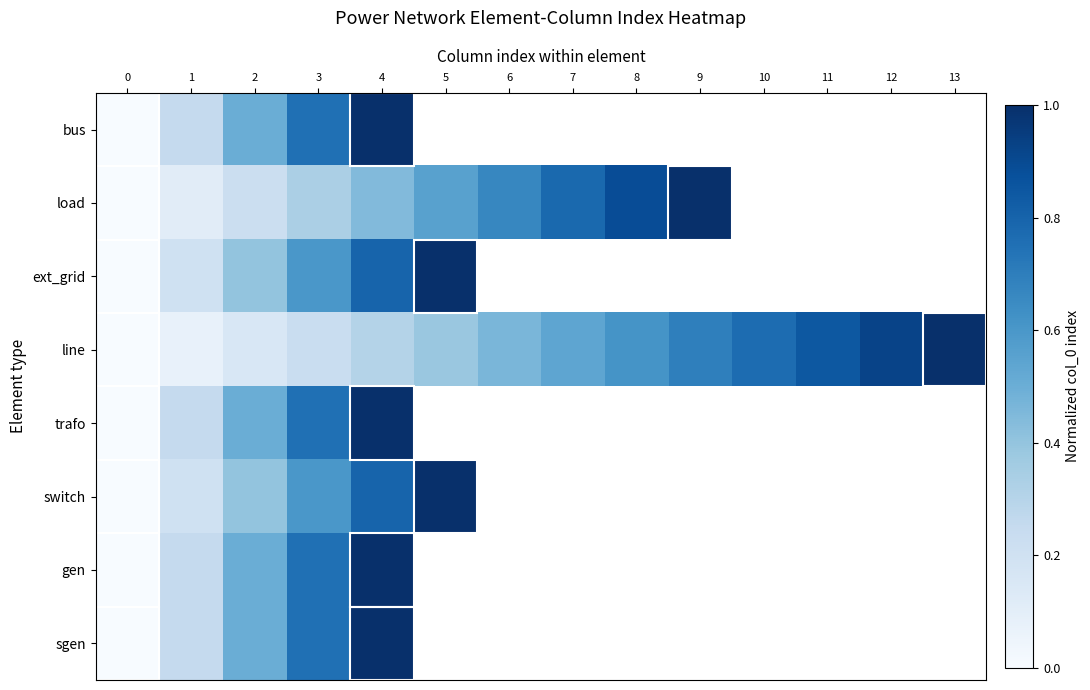

What is the total value across all series at 4?

6.4